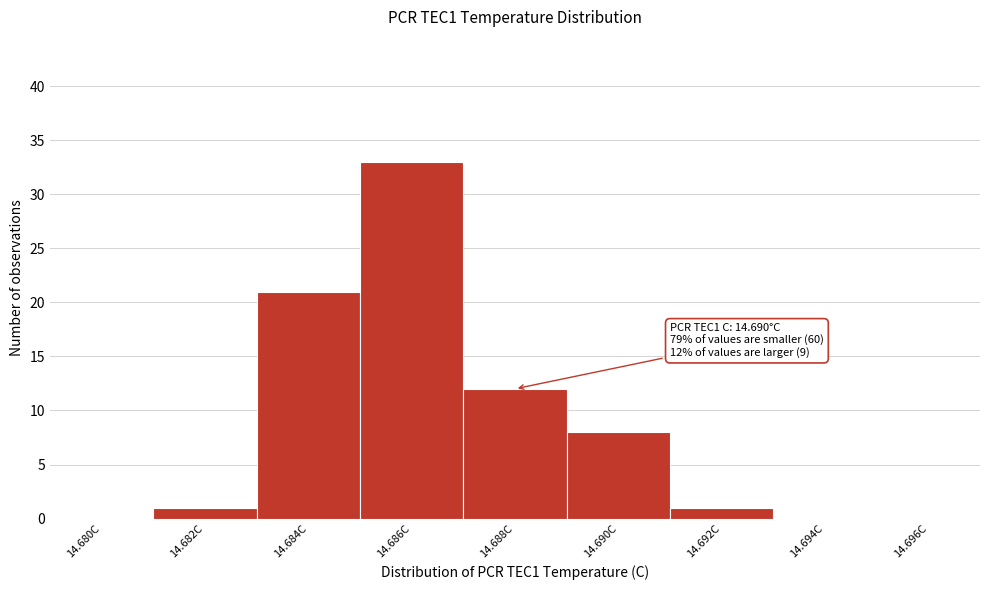

Reading right to left, what are all the values shown in this chart?

14.696C=0	14.694C=0	14.692C=1	14.690C=8	14.688C=12	14.686C=33	14.684C=21	14.682C=1	14.680C=0